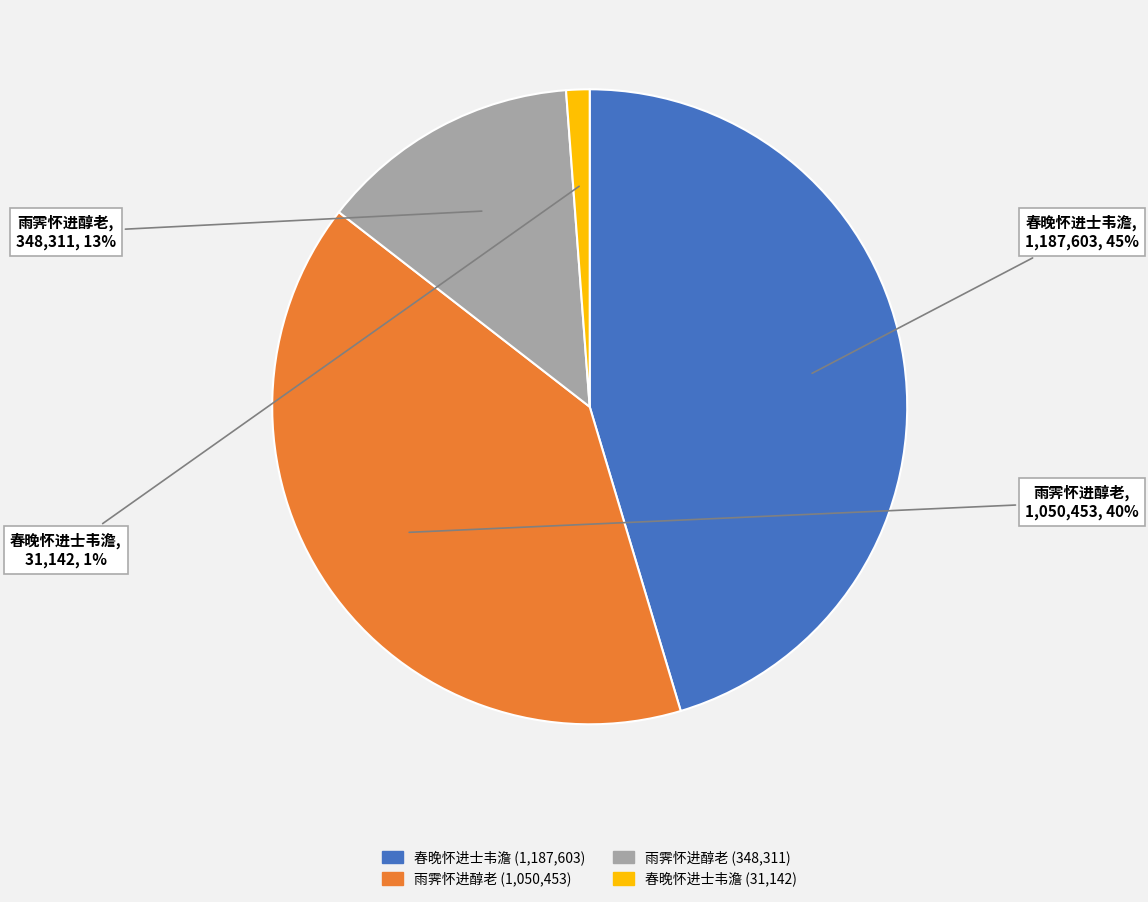

Is there any slice that represents more than half of the pie?

No